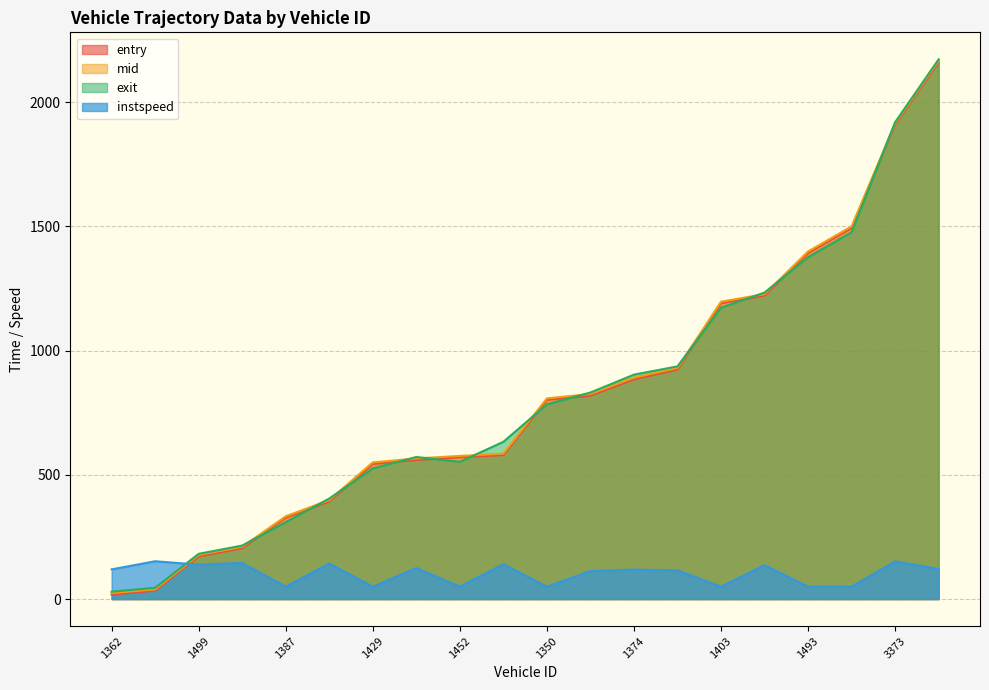

Which series has the largest total across all categories?

mid